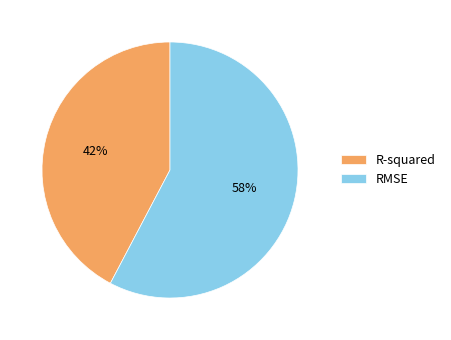

The R-squared slice represents 42% of the pie. True or false?

True